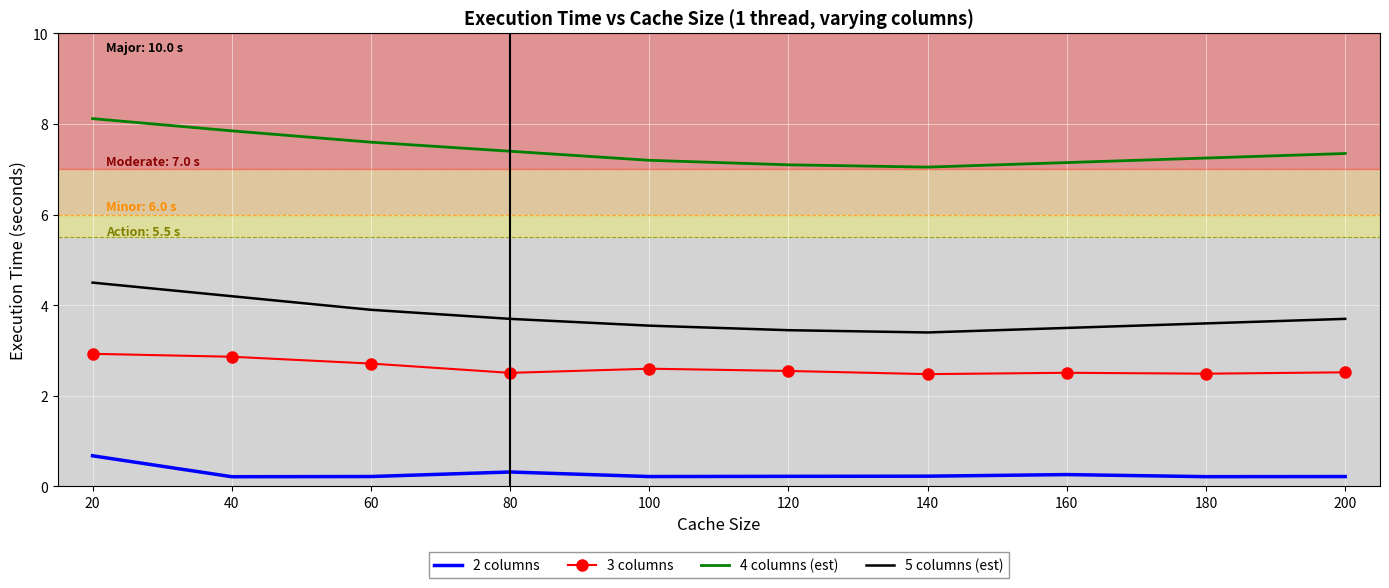

What is the spread (max minus min) of values at 40?

7.6